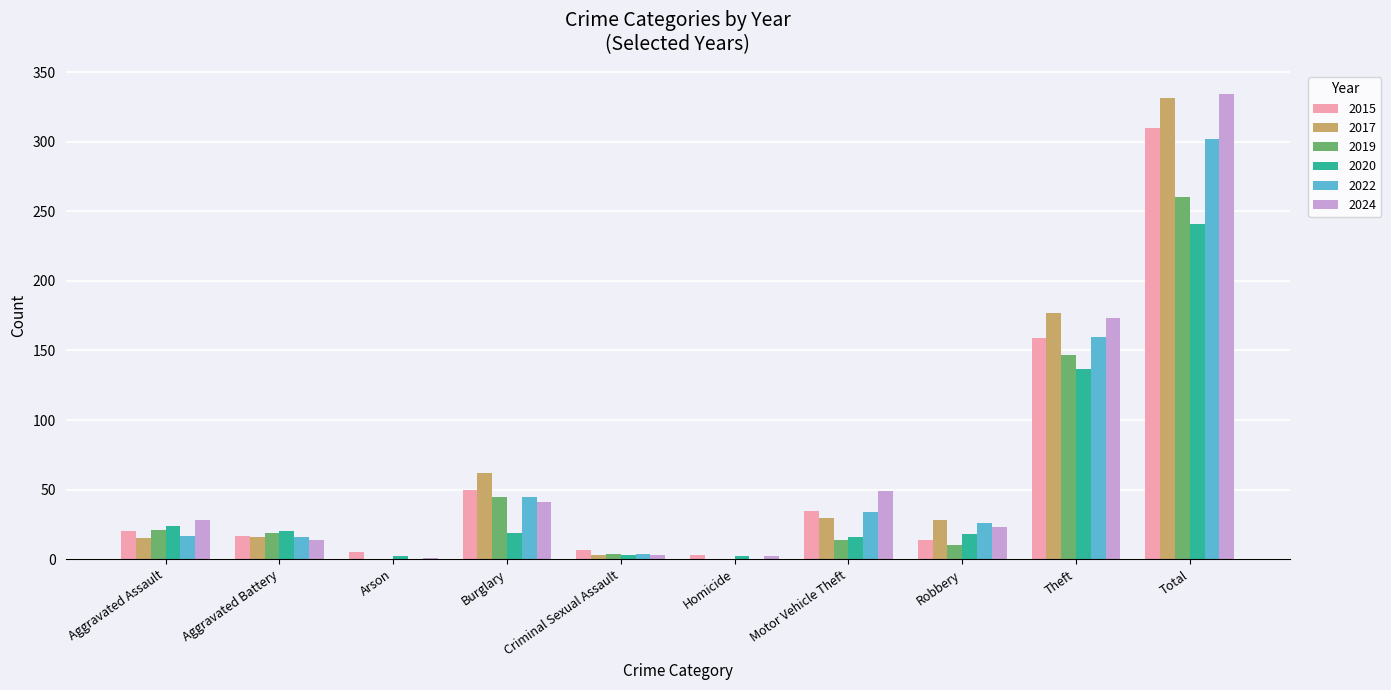

How many series are shown in this chart?

6